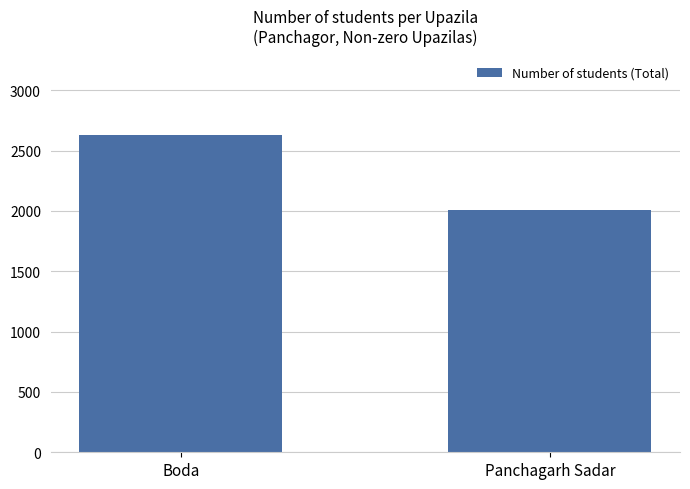

What position from the left is Boda?

1